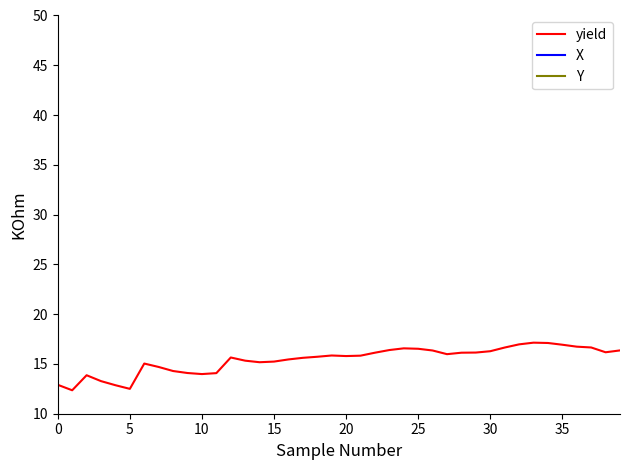

Reading right to left, what are all the values shown in this chart?

yield: 16.4	16.2	16.7	16.7	16.9	17.1	17.1	17.0	16.6	16.3	16.1	16.1	16.0	16.4	16.5	16.6	16.4	16.1	15.8	15.8	15.8	15.7	15.6	15.5	15.2	15.2	15.3	15.6	14.1	14.0	14.1	14.3	14.7	15.0	12.5	12.9	13.3	13.9	12.4	12.9
X: 1.6	1.5	2.3	2.2	2.2	2.1	2.0	1.9	1.8	1.8	1.7	1.6	1.5	2.2	2.1	2.0	1.9	1.8	1.8	1.7	1.6	2.1	2.0	1.9	1.8	1.8	1.7	1.6	2.0	1.9	1.8	1.8	1.7	1.6	1.9	1.8	1.8	1.7	1.8	1.7
Y: 2.0	2.0	2.1	2.1	2.1	2.1	2.1	2.1	2.1	2.1	2.1	2.1	2.1	2.2	2.2	2.2	2.2	2.2	2.2	2.2	2.2	2.2	2.2	2.2	2.2	2.2	2.2	2.2	2.3	2.3	2.3	2.3	2.3	2.3	2.4	2.4	2.4	2.4	2.5	2.5